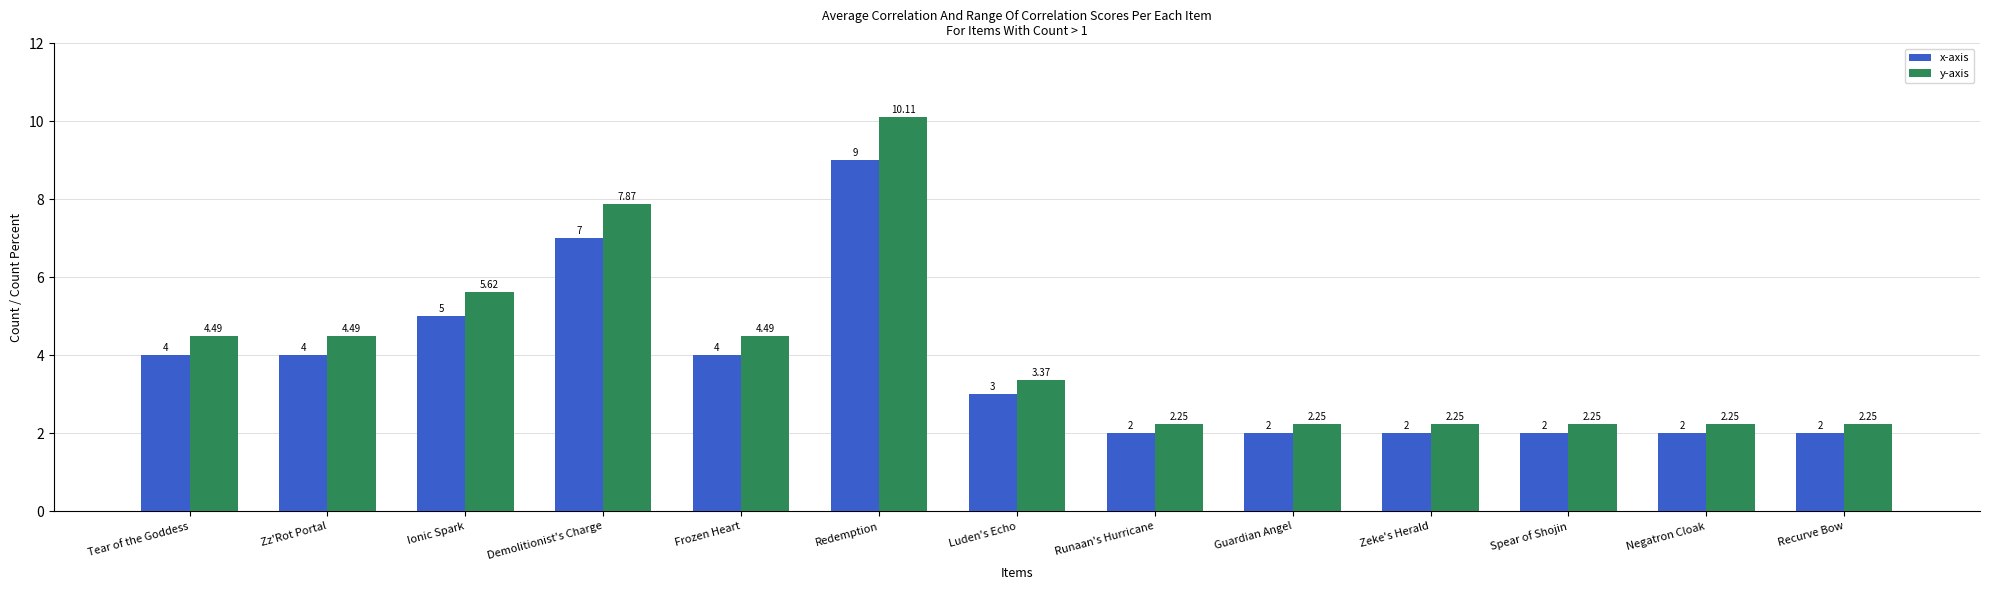

True or false: x-axis has a value of 3.0 at Luden's Echo.

True